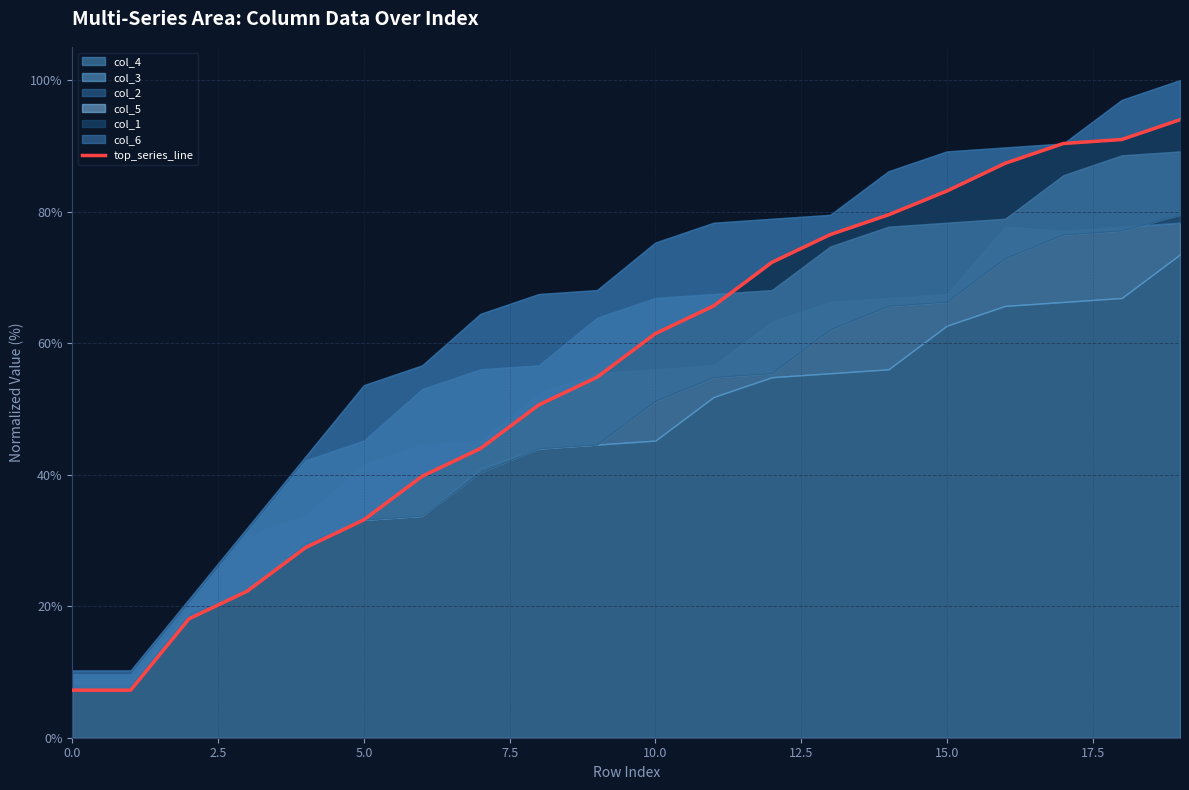

What position from the left is 19?

20